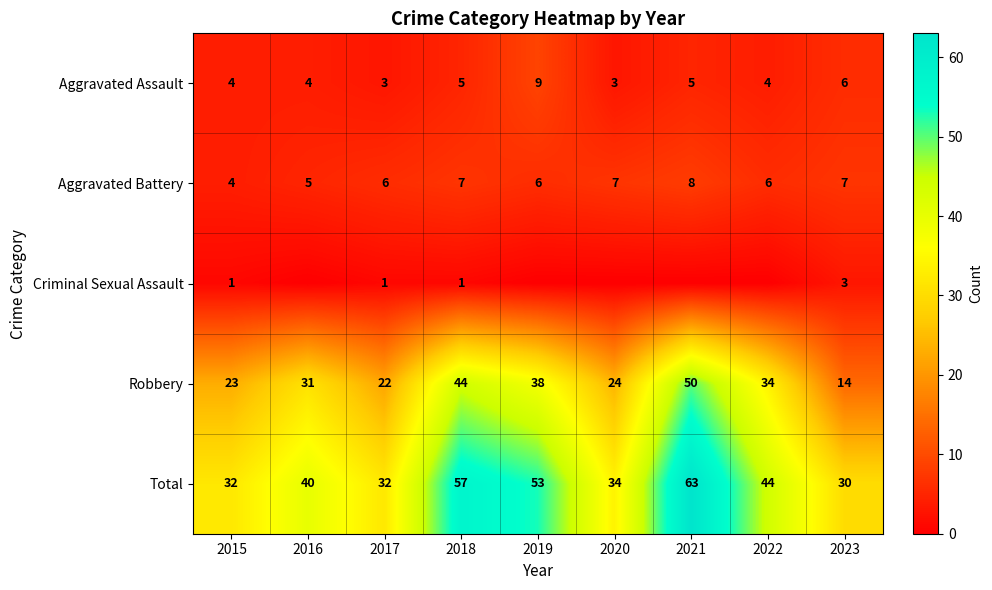

What is the sum of all Total values?

385